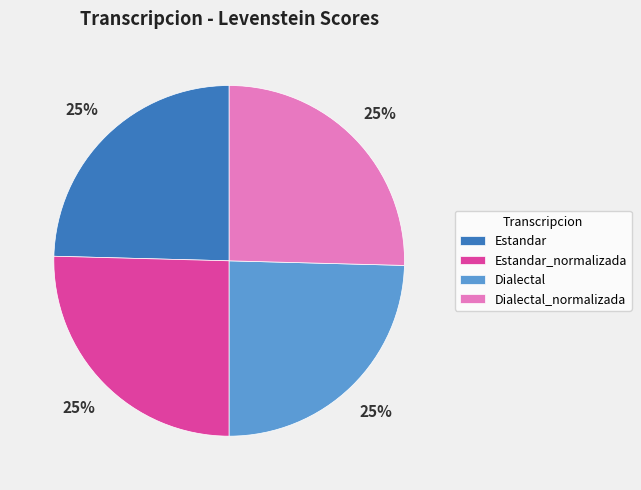

To the nearest percent, what portion does Estandar represent?

25%